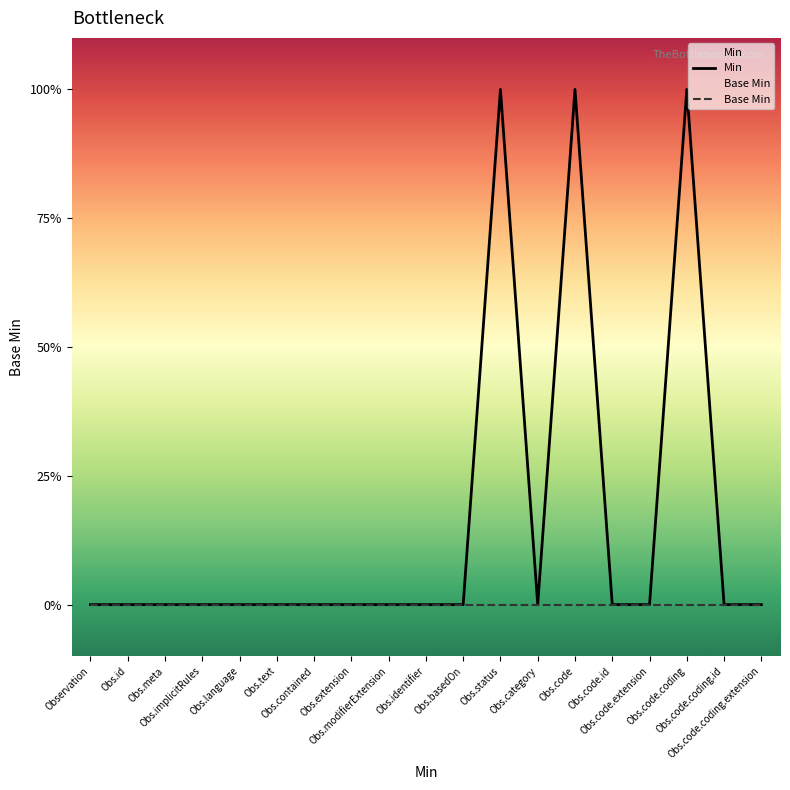

What are all the series names shown in the legend?

Min, Base Min